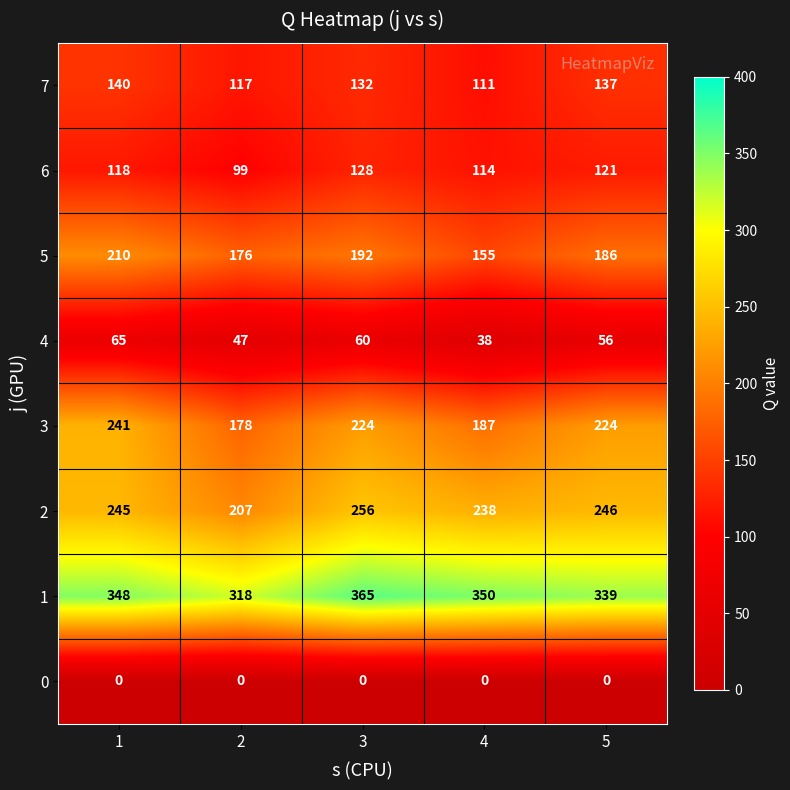

Count the 6 values in the range 114 to 121.

3